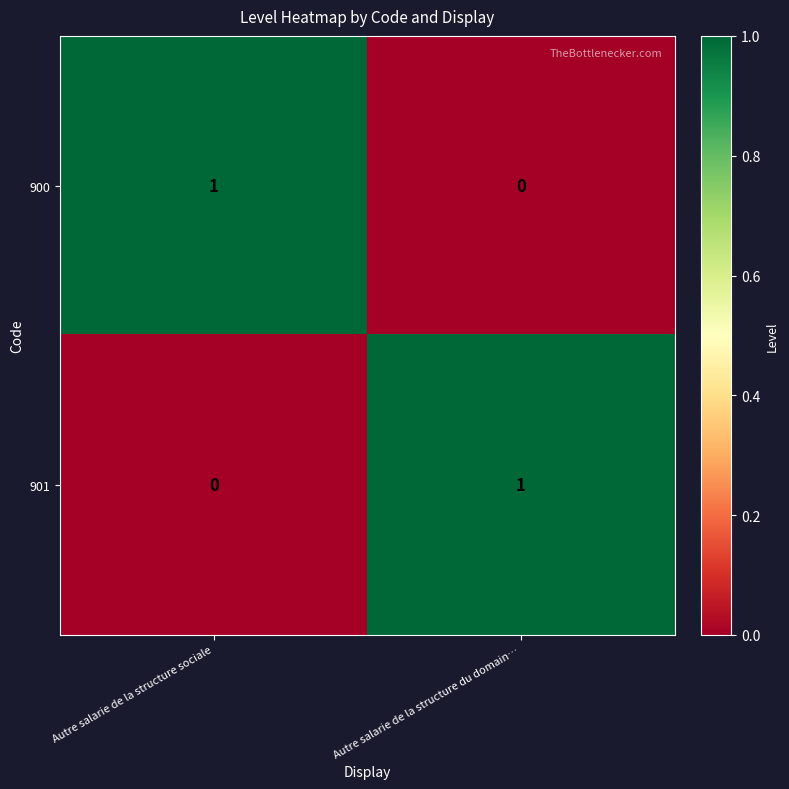

List the labels in order of 901 value, smallest first.

Autre salarie de la structure sociale, Autre salarie de la structure du domain…